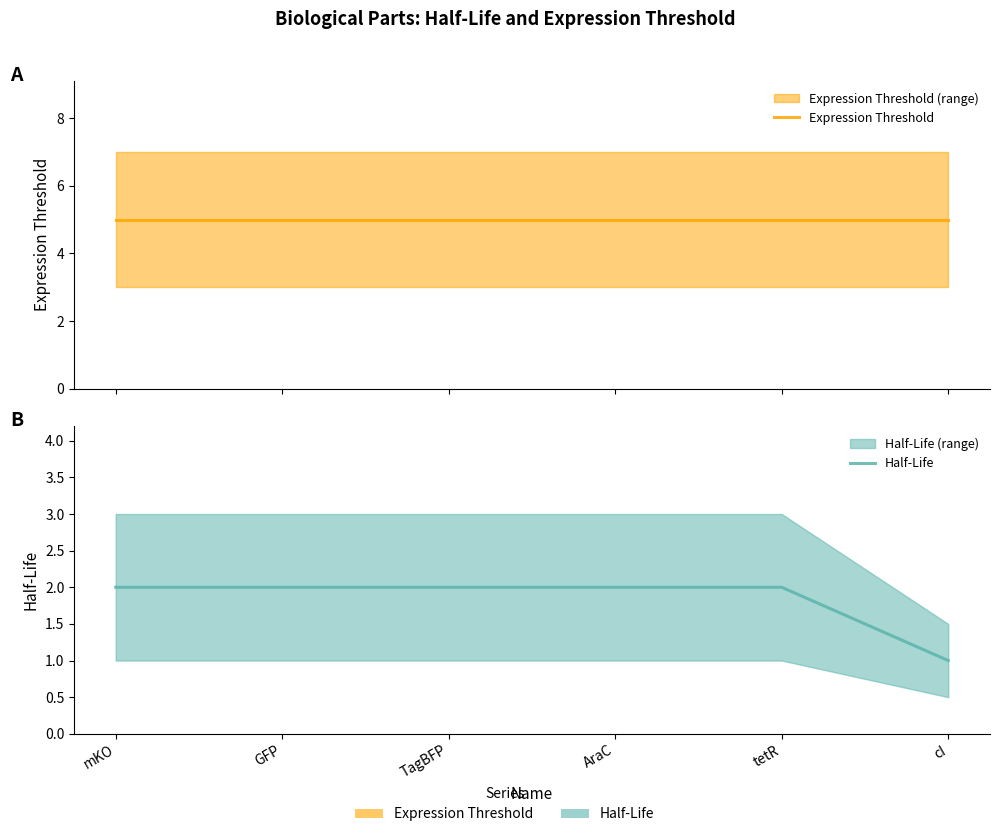

Rank the categories by Expression Threshold value from highest to lowest.

mKO, GFP, TagBFP, AraC, tetR, cI